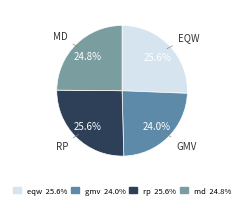

How many segments does this pie chart have?

4